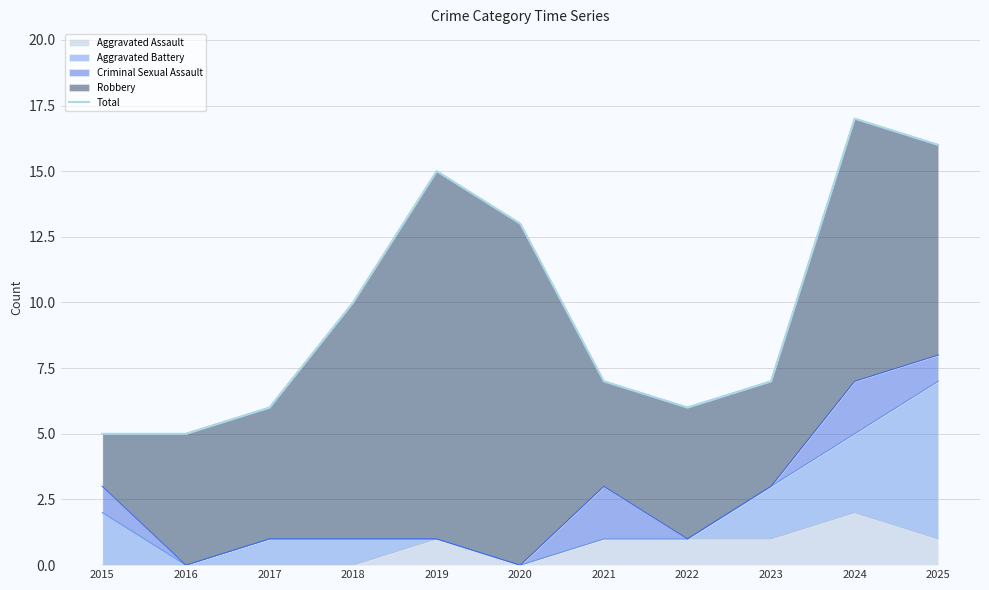

True or false: Aggravated Assault has a value of 0 at 2025.

False